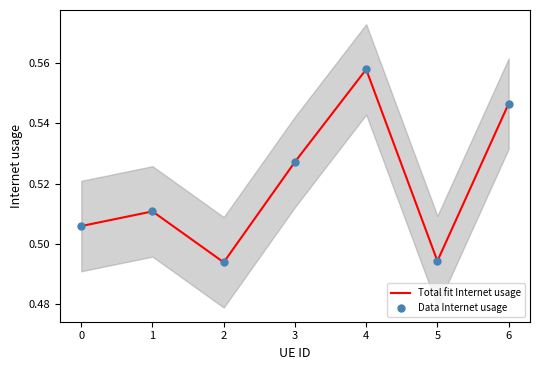

Which series has the widest spread of Y values?

Total fit Internet usage